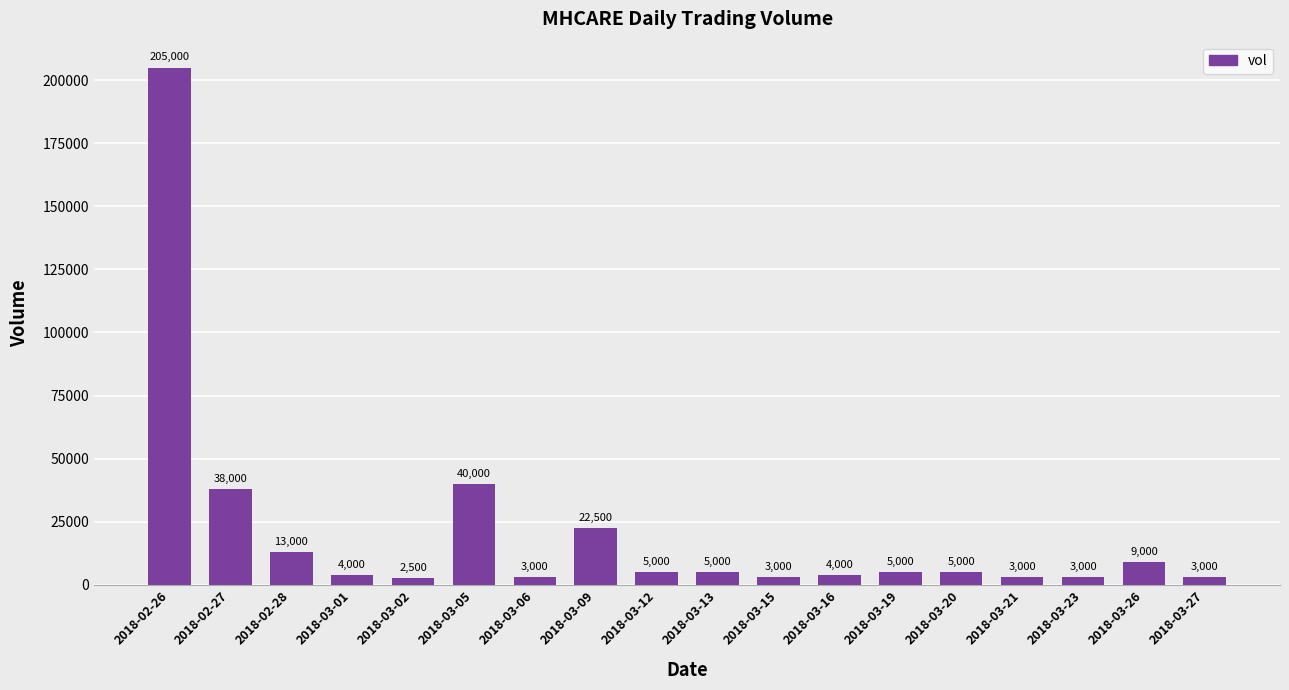

What position from the left is 2018-03-21?

15